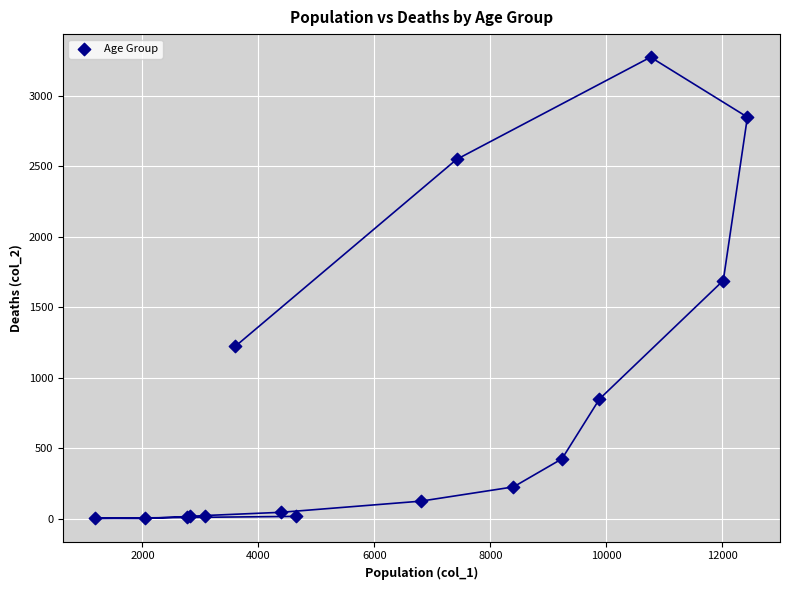

What Y value in the scatter plot is closest to 1638?

1690